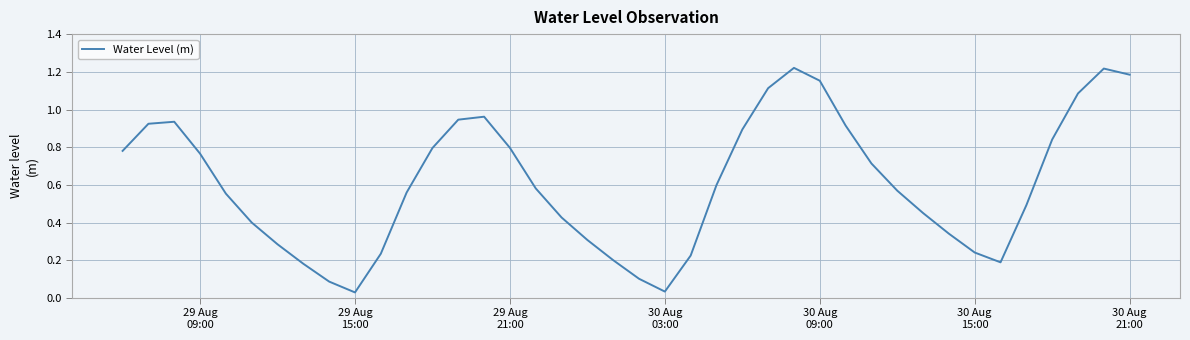

Does the chart display data point markers on the line(s)?

No